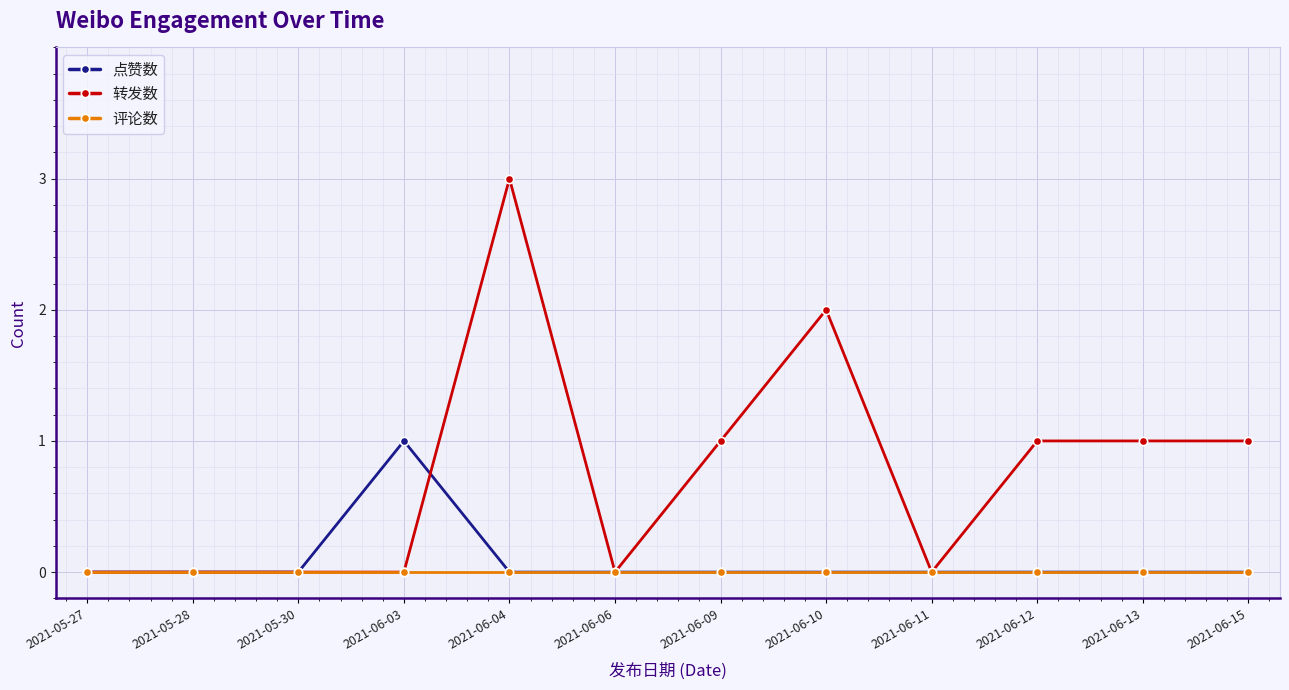

List the series in order of their peak value, lowest first.

评论数, 点赞数, 转发数